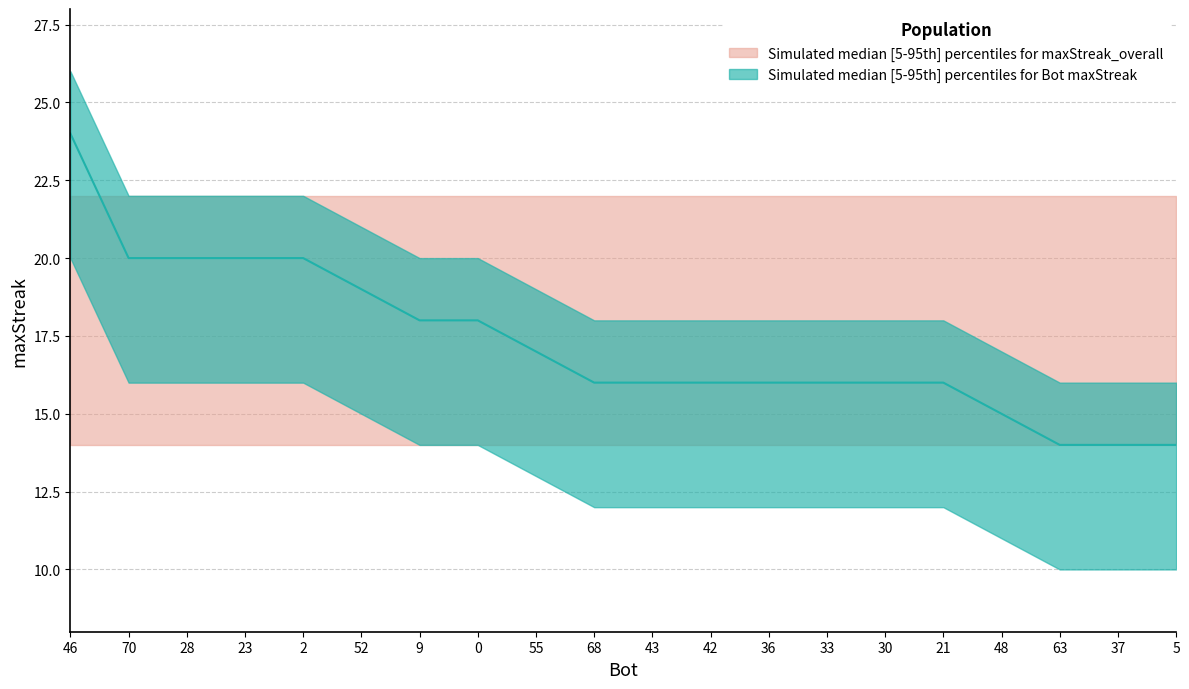

Is this an area chart (filled region under the line)?

No